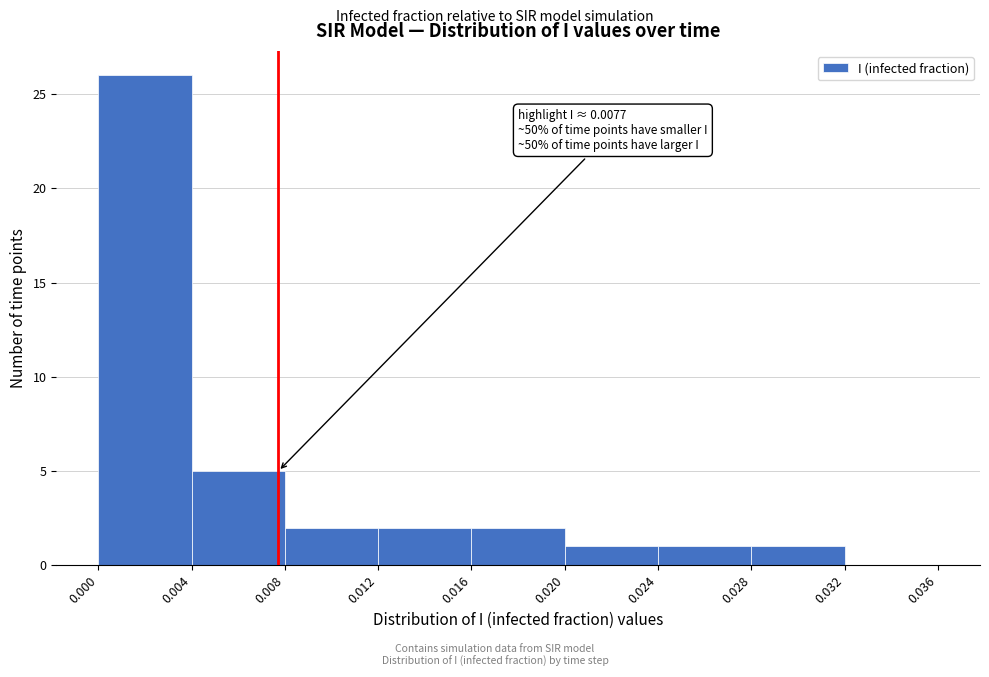

Which range on the x-axis has the tallest bar?

0.000 to 0.004